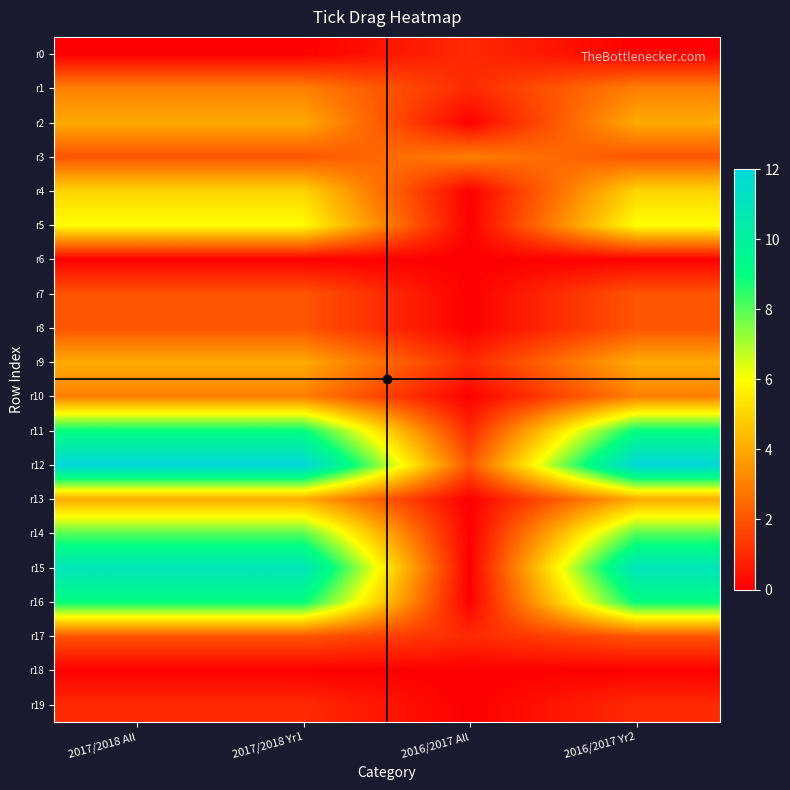

Between 2017/2018 Yr1 and 2017/2018 All, which is larger?

2017/2018 Yr1